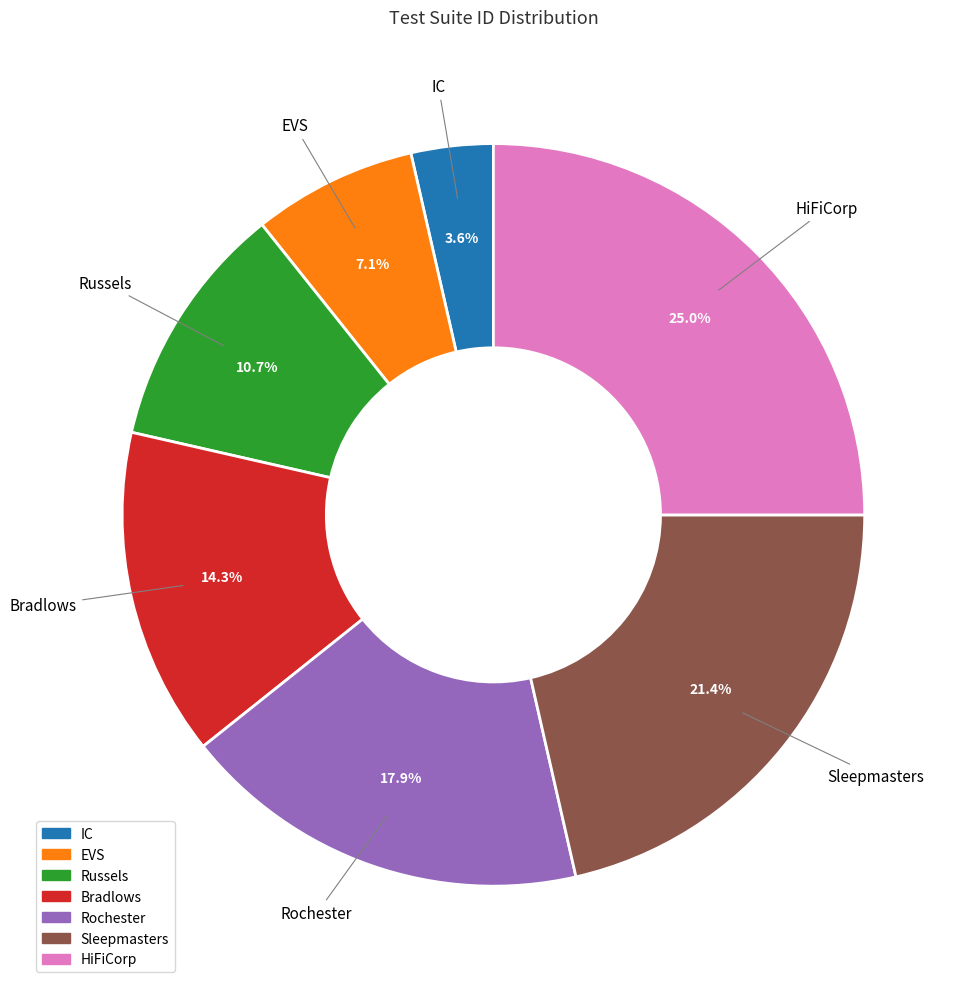

Is Russels the majority of the pie?

No